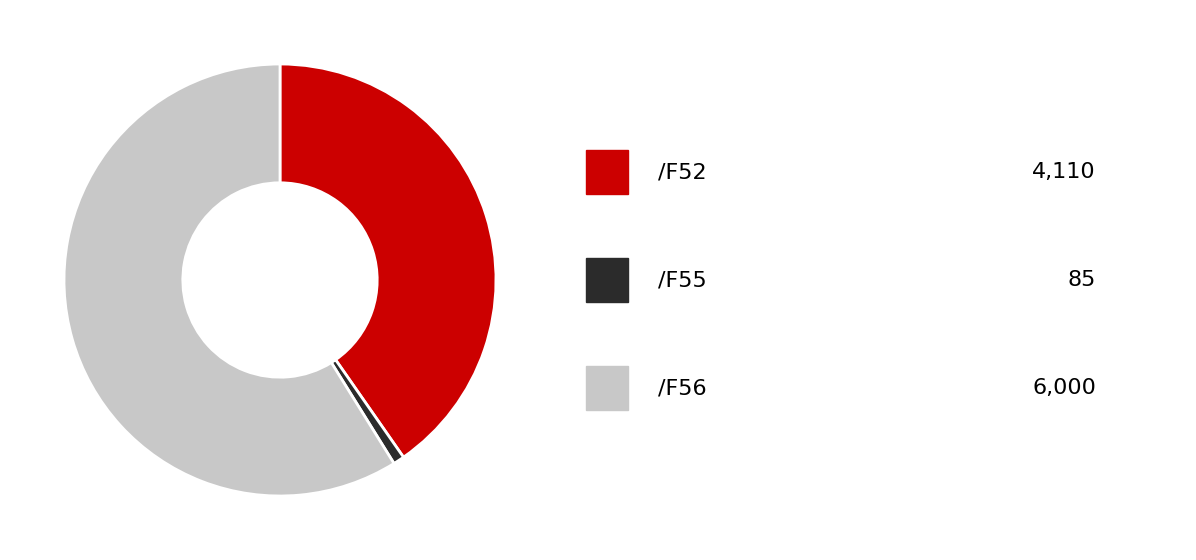

Does any single category account for the majority?

Yes